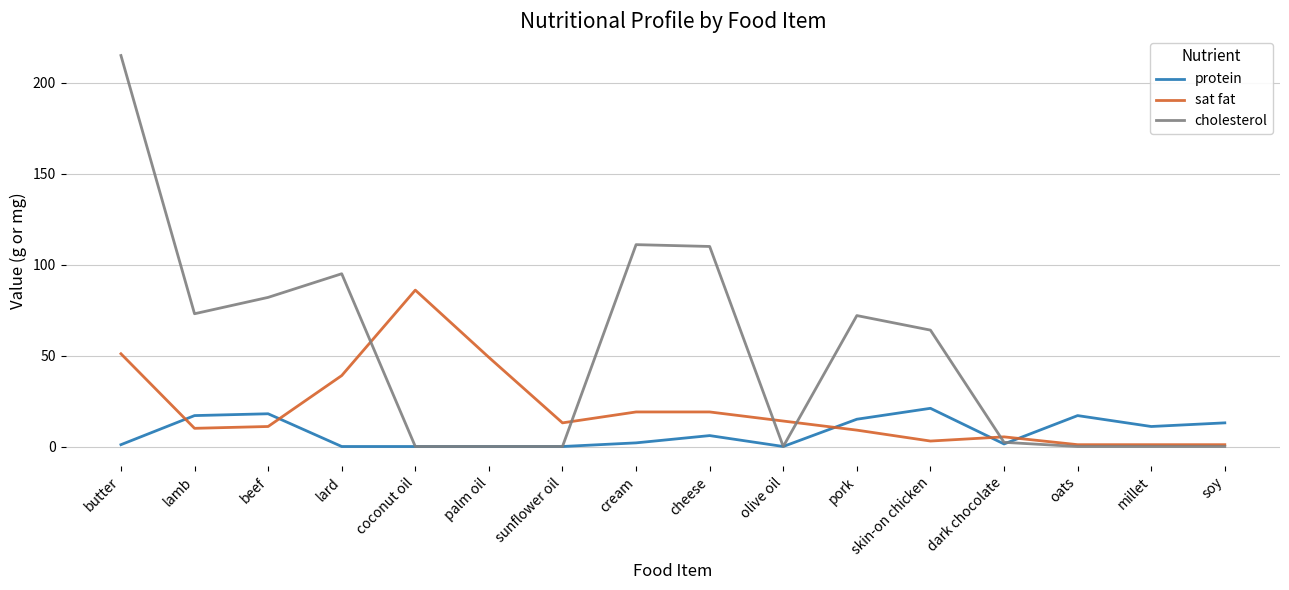

Is it true that cholesterol equals 96.2 at oats?

False